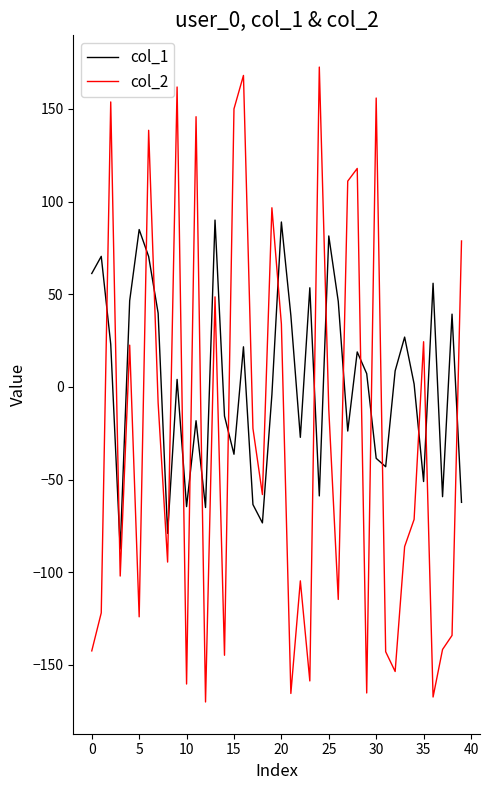

Rank the series by their maximum value, from lowest to highest.

col_1, col_2